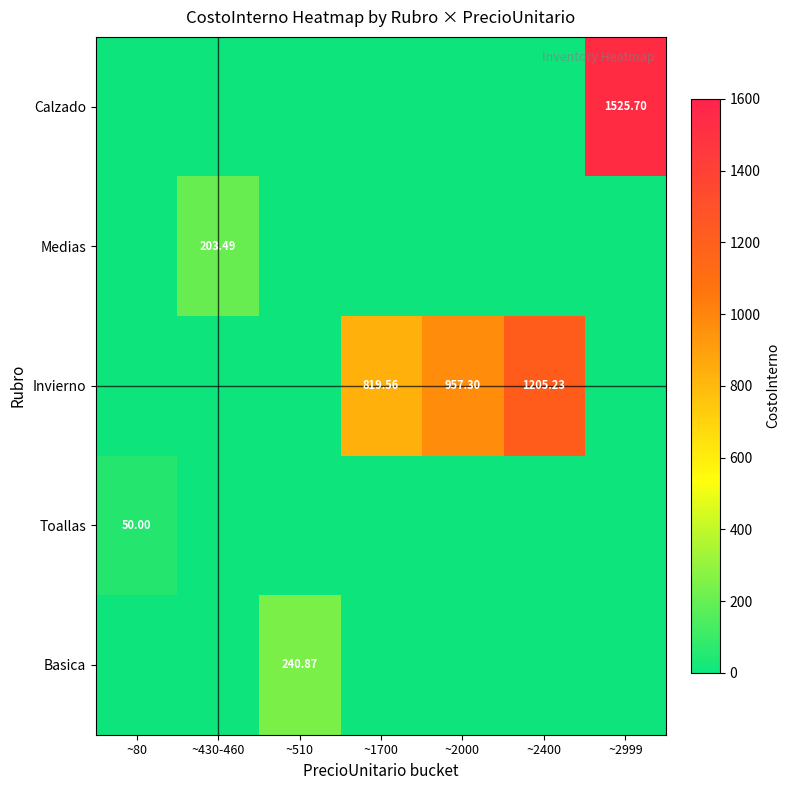

Rank the categories by Toallas value from highest to lowest.

~80, ~430-460, ~510, ~1700, ~2000, ~2400, ~2999